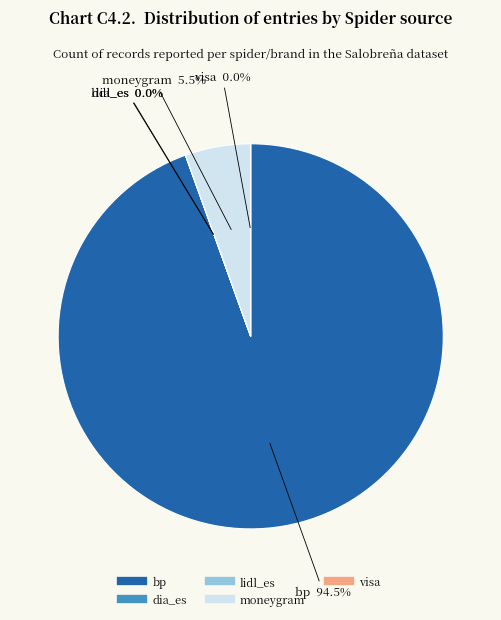

What is the total percentage of moneygram and bp?

100.0%